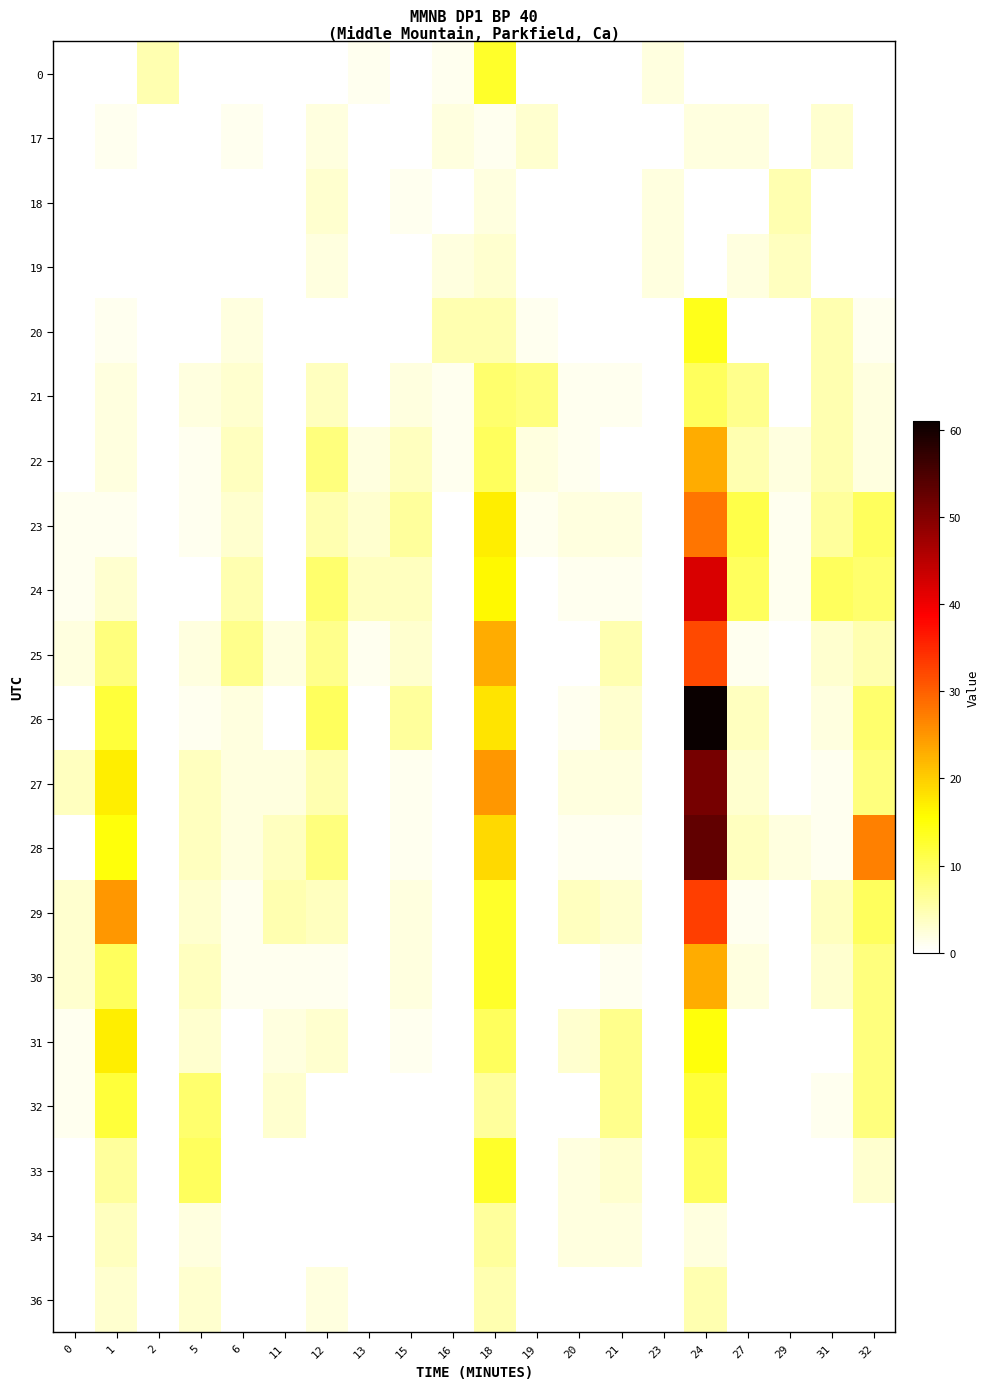

What is the spread (max minus min) of values at 15?

6